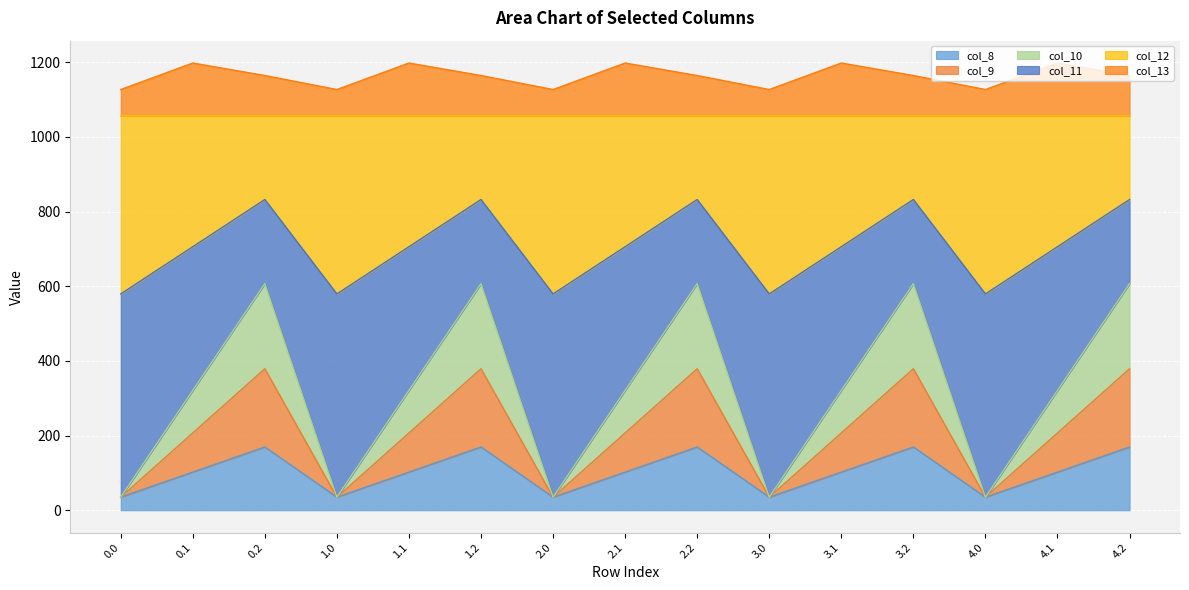

At which category does col_10 reach its first local peak?

0.2